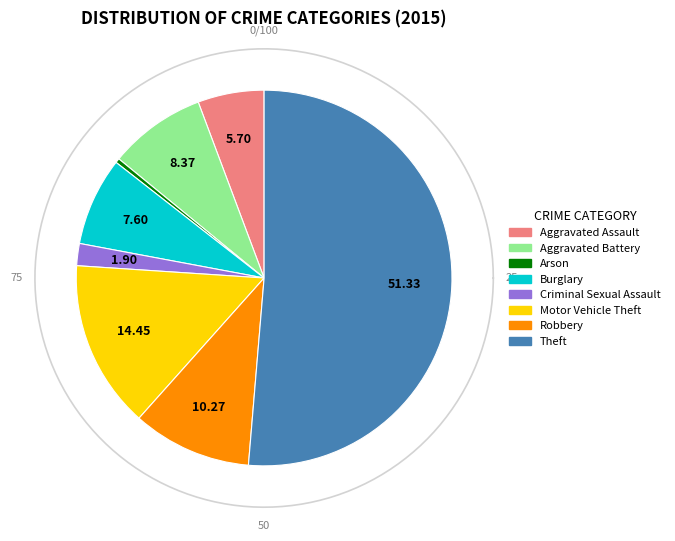

How many slices are in this pie chart?

8